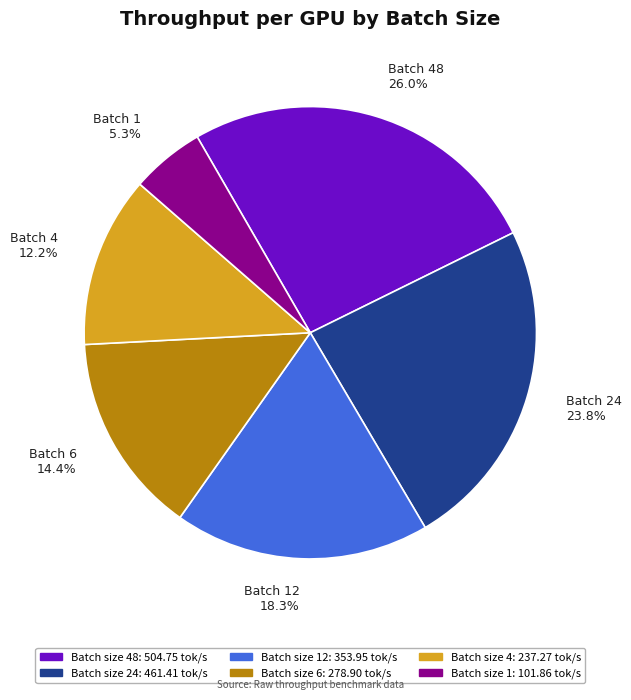

Which category has the biggest portion of the pie?

Batch 48 26.0%